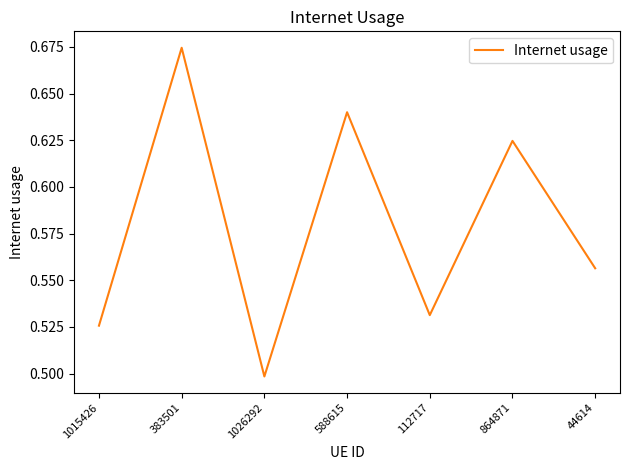

Where is the first local minimum?

1026292